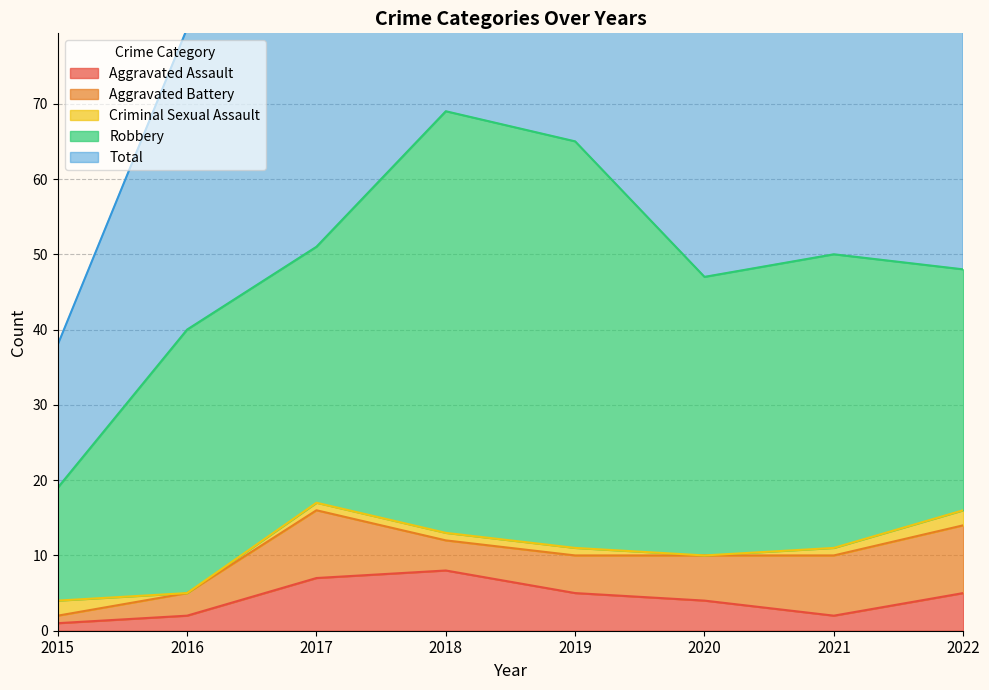

Count the number of data series in this chart.

5